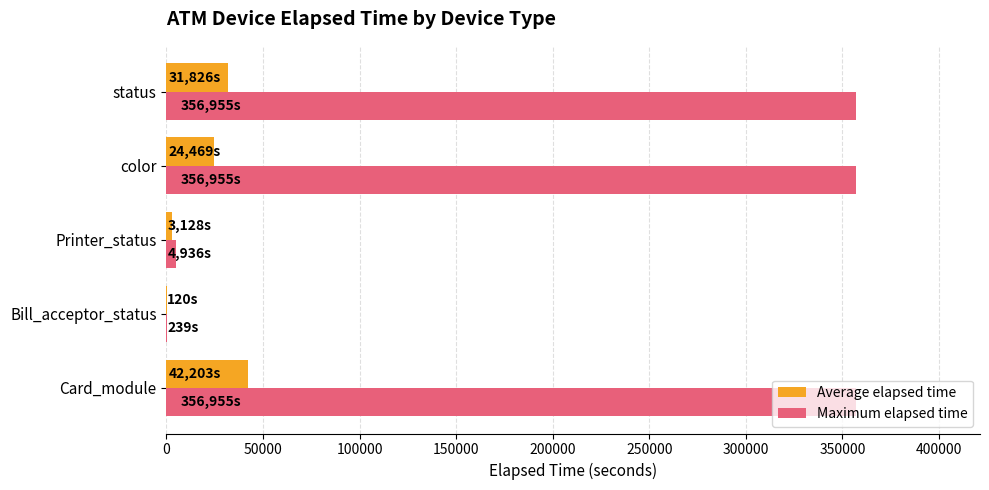

The Maximum elapsed time series shows 622013 at status. True or false?

False